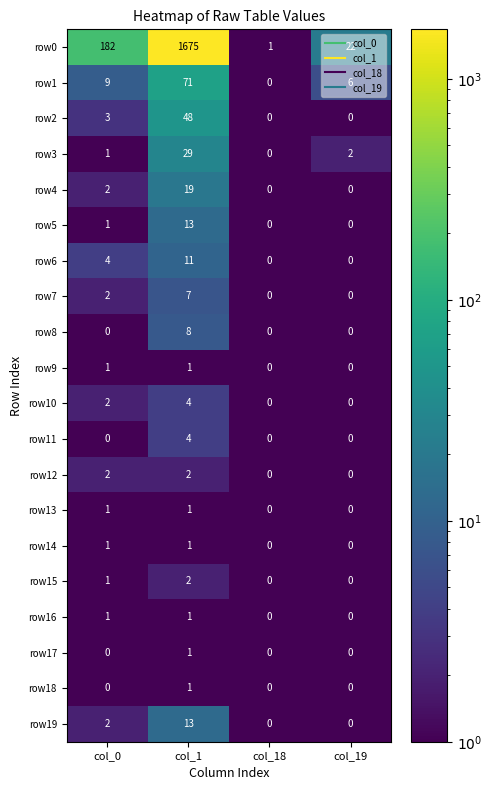

Between col_0 and col_19, which series saw the biggest shift?

row0